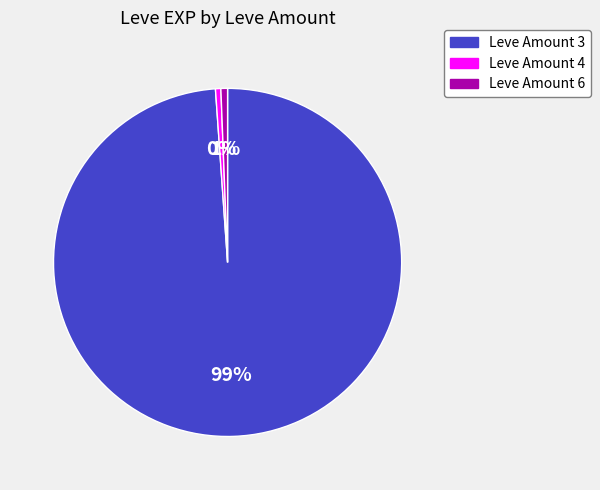

Which category has the biggest portion of the pie?

Leve Amount 3